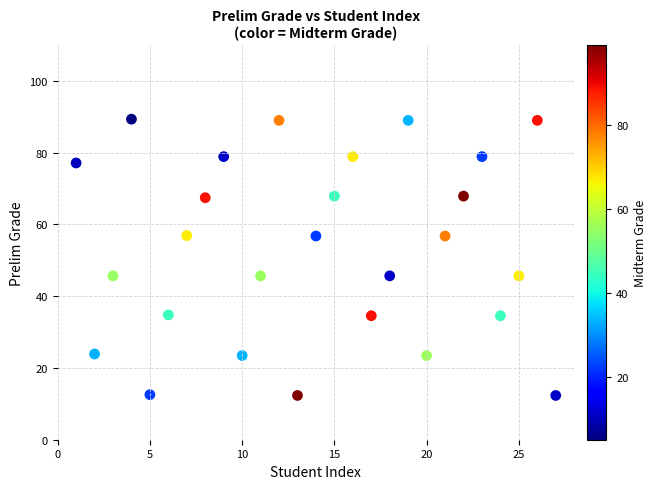

What is the range of X values (max minus min)?

26.0